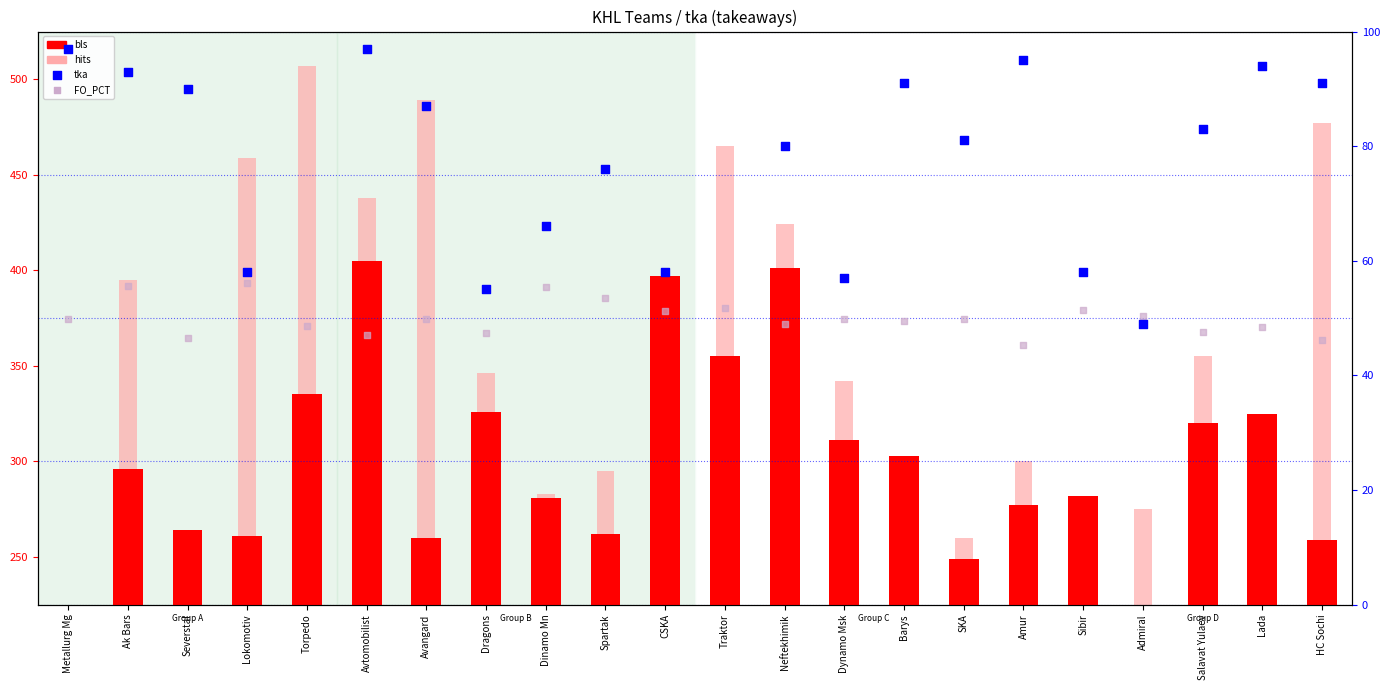

What is the total value across all series at Spartak?

686.4